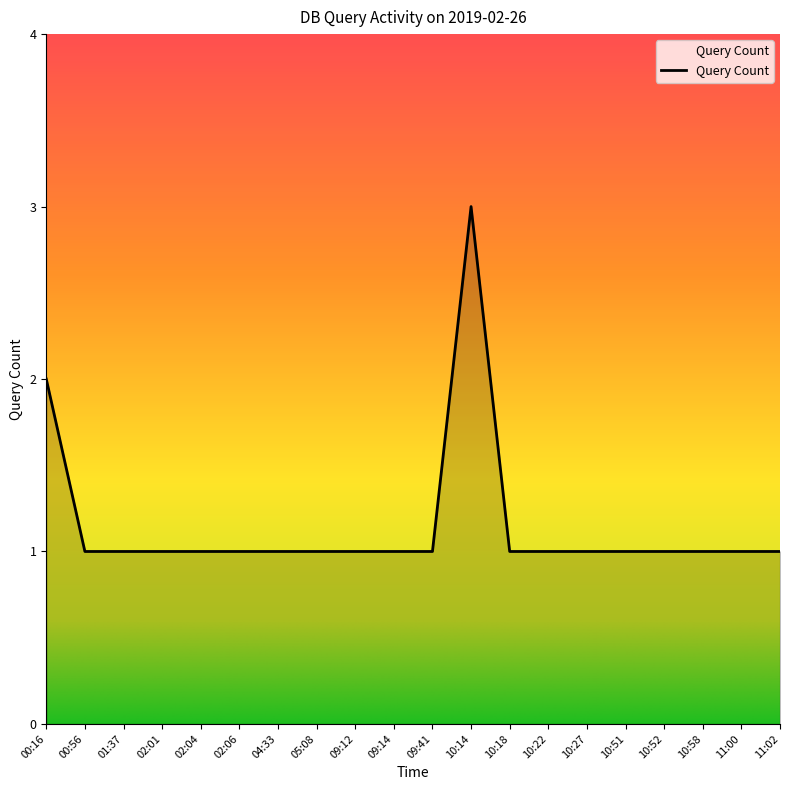

What position from the left is 10:18?

13